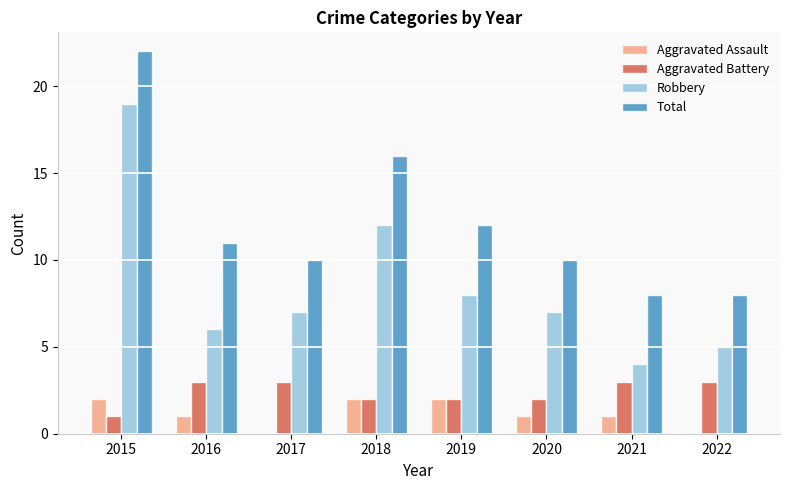

What are all the series names shown in the legend?

Aggravated Assault, Aggravated Battery, Robbery, Total